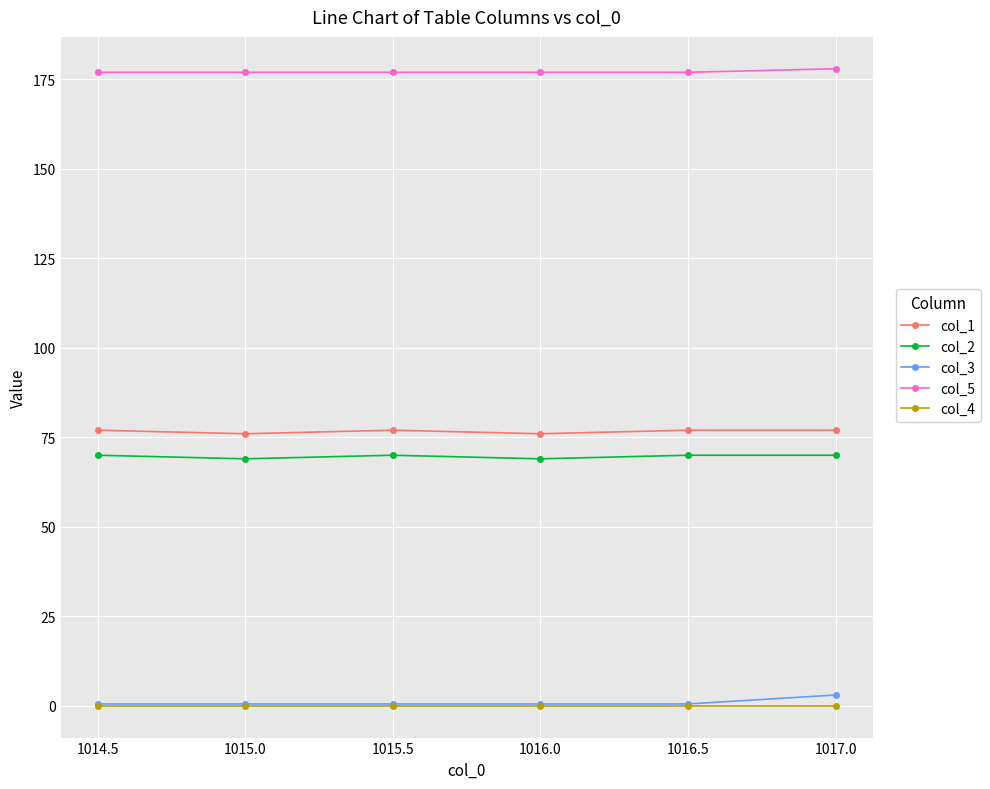

Reading left to right, what are all the values shown in this chart?

col_1: 77.0	76.0	77.0	76.0	77.0	77.0
col_2: 70.0	69.0	70.0	69.0	70.0	70.0
col_3: 0.5	0.5	0.5	0.5	0.5	3.0
col_5: 177.0	177.0	177.0	177.0	177.0	178.0
col_4: 0.0	0.0	0.0	0.0	0.0	0.0